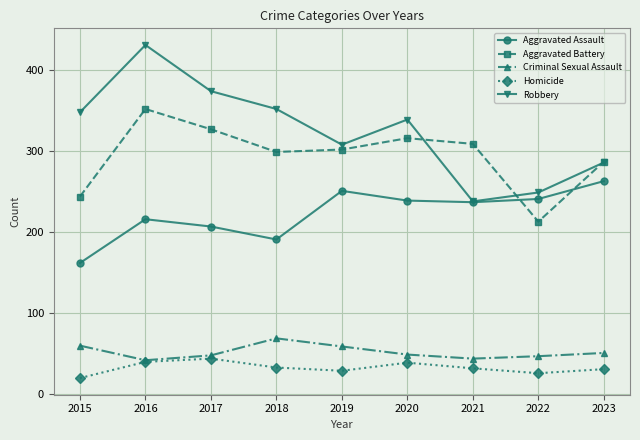

How many interior local peaks does the Robbery series have?

2